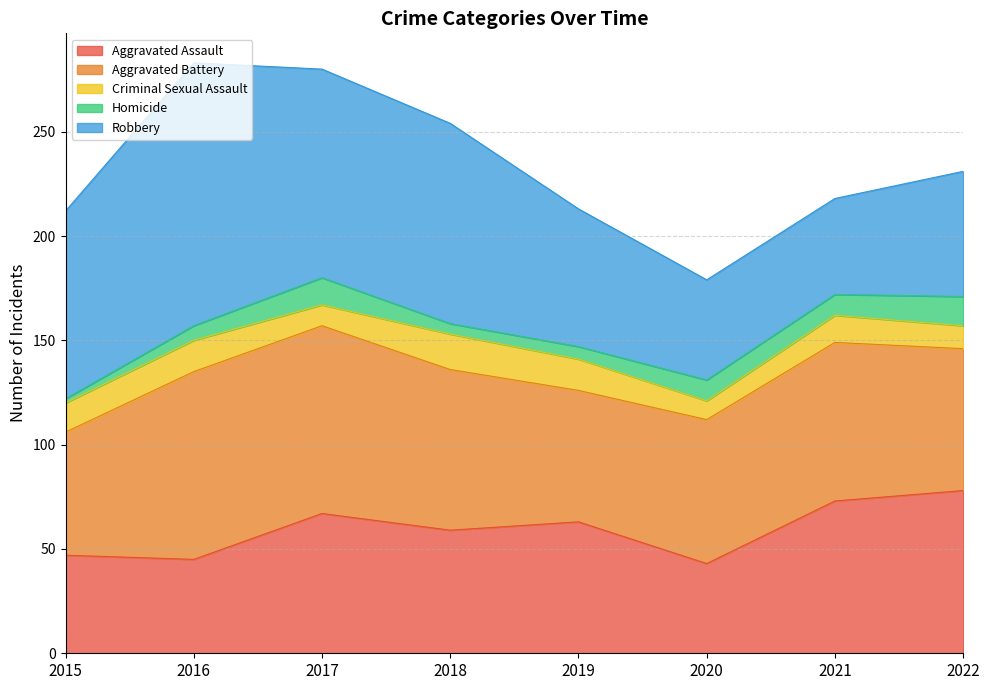

Reading left to right, what are all the values shown in this chart?

Aggravated Assault: 2015=47	2016=45	2017=67	2018=59	2019=63	2020=43	2021=73	2022=78
Aggravated Battery: 2015=59	2016=90	2017=90	2018=77	2019=63	2020=69	2021=76	2022=68
Criminal Sexual Assault: 2015=14	2016=15	2017=10	2018=17	2019=15	2020=9	2021=13	2022=11
Homicide: 2015=2	2016=7	2017=13	2018=5	2019=6	2020=10	2021=10	2022=14
Robbery: 2015=90	2016=126	2017=100	2018=96	2019=66	2020=48	2021=46	2022=60